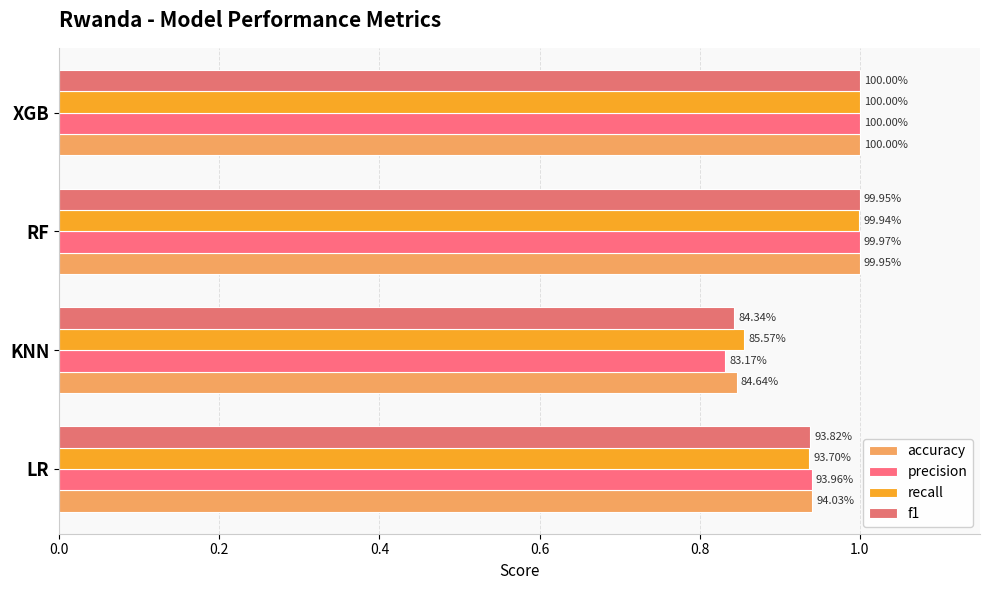

How many distinct data groups are displayed?

4